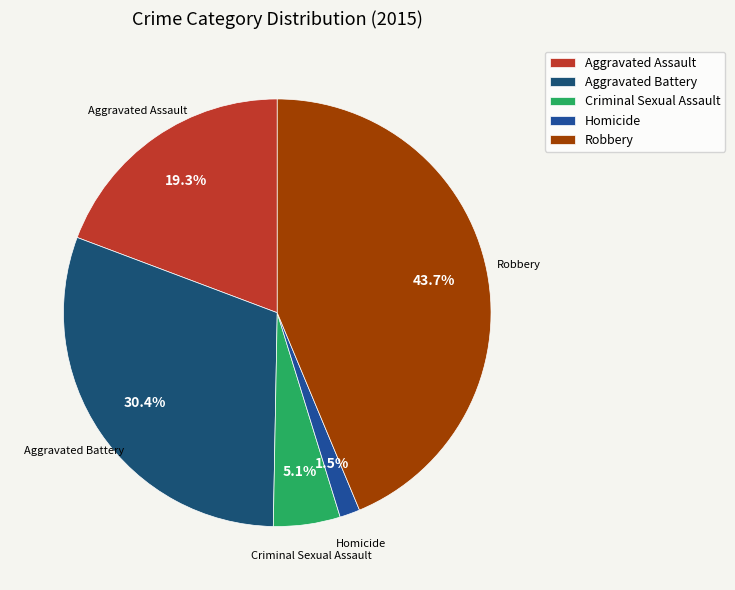

How many segments does this pie chart have?

5